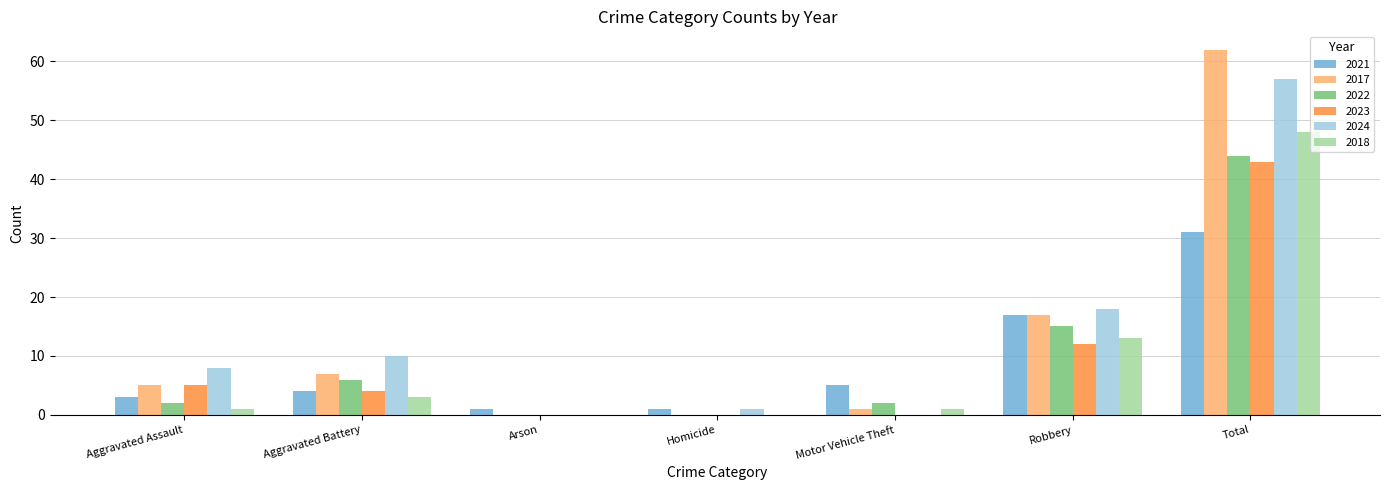

Which series changed the most between Robbery and Total?

2017